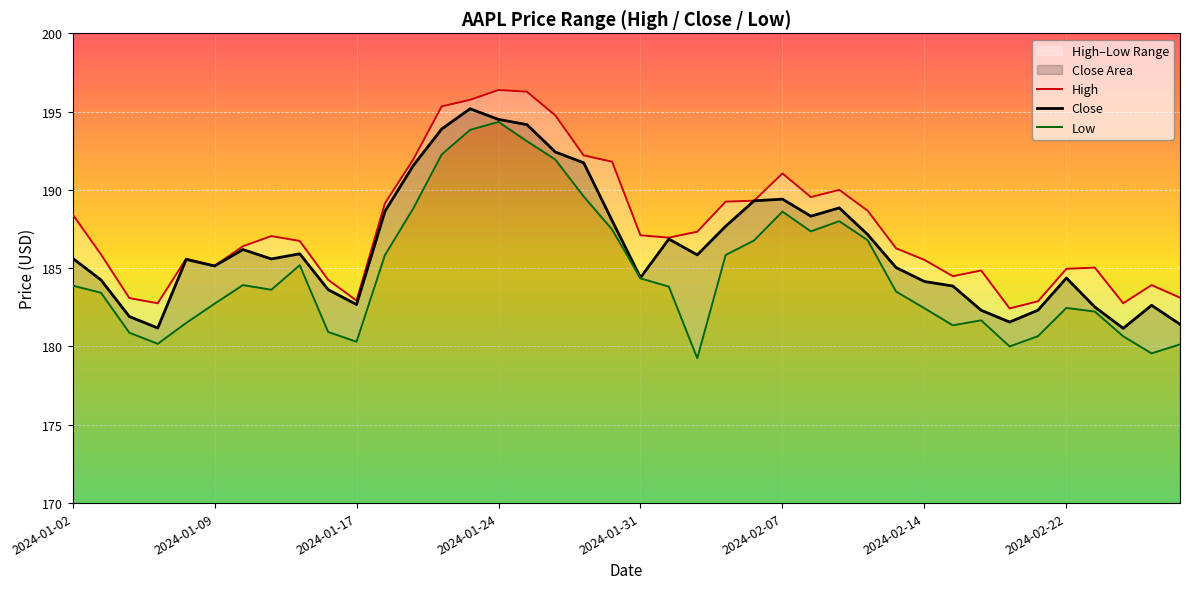

Between 2024-02-22 and 21, which series saw the biggest shift?

Close